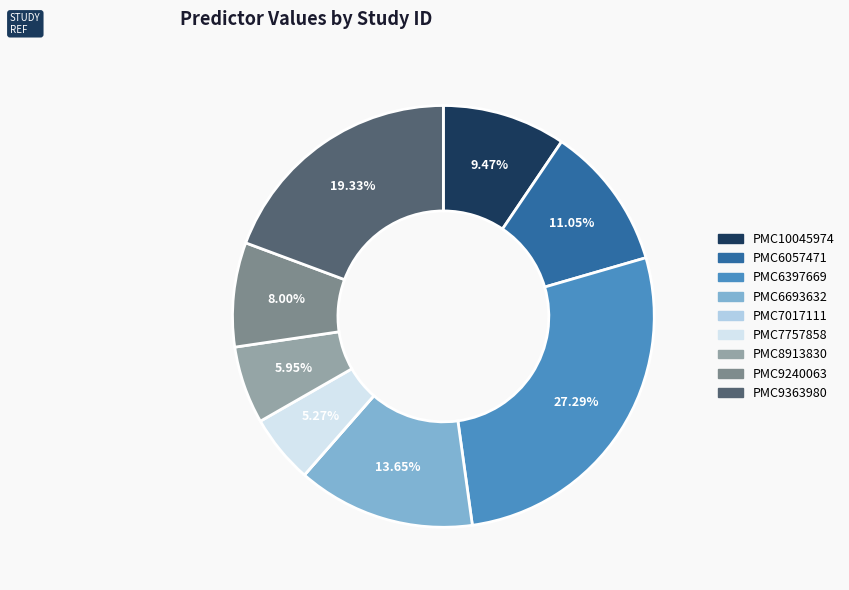

Combined, do PMC7757858 and PMC9363980 account for over 50%?

No